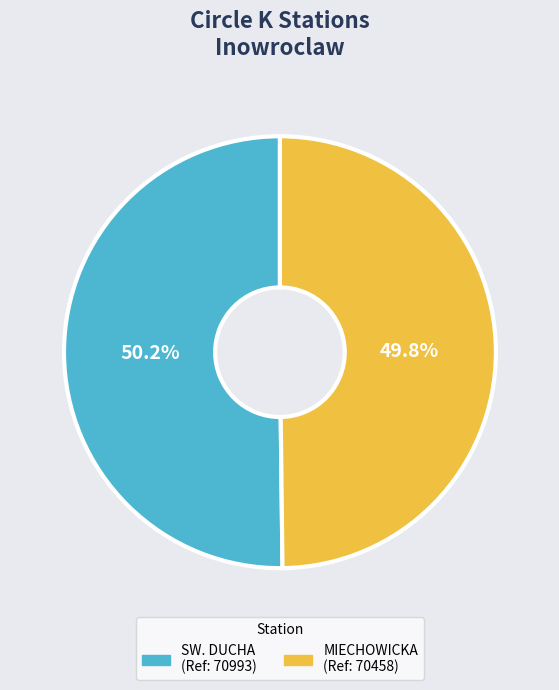

Does any single category account for the majority?

Yes